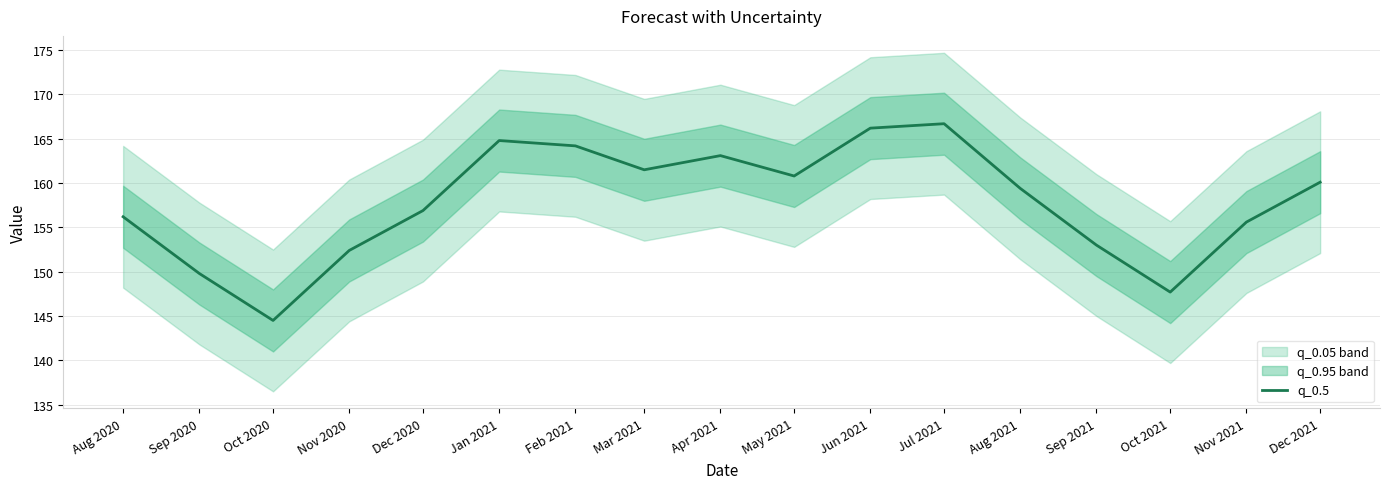

What value does the data have at Oct 2021?

147.7